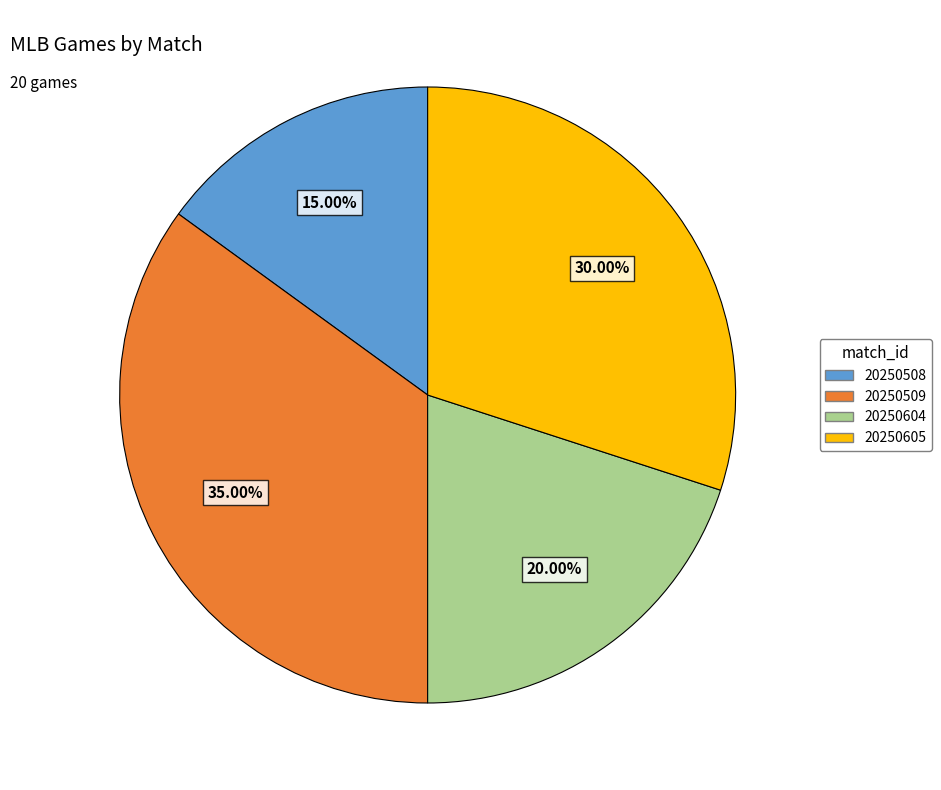

Is there a majority slice in this chart?

No